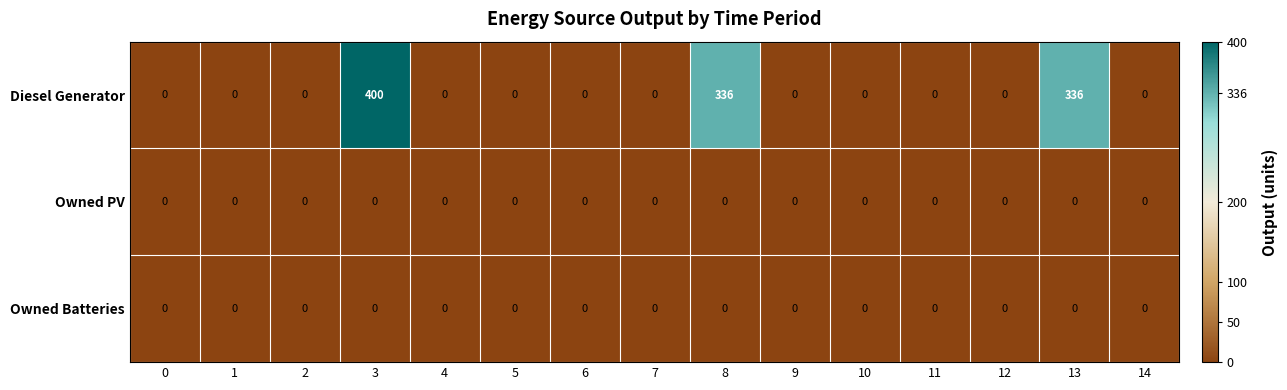

What is the total value across all series at 8?

336